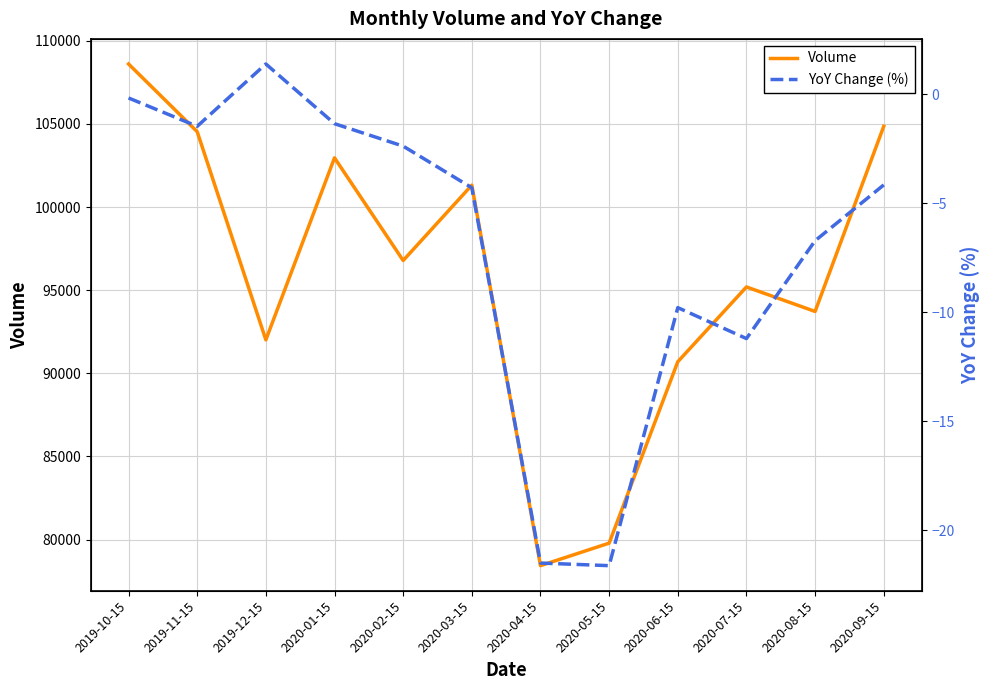

How many data points in Volume are less than 96787?

6